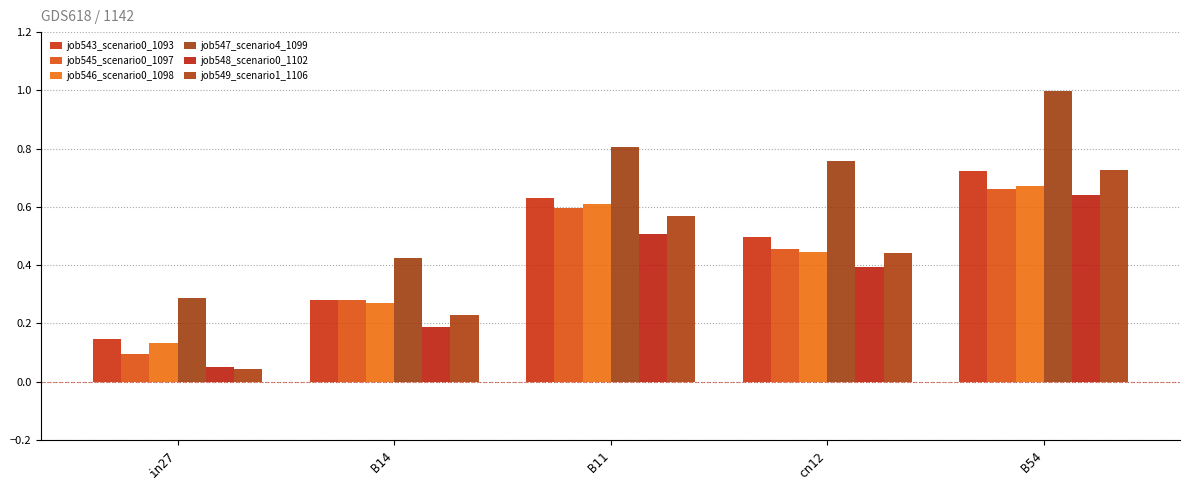

Which series has the largest total across all categories?

job547_scenario4_1099